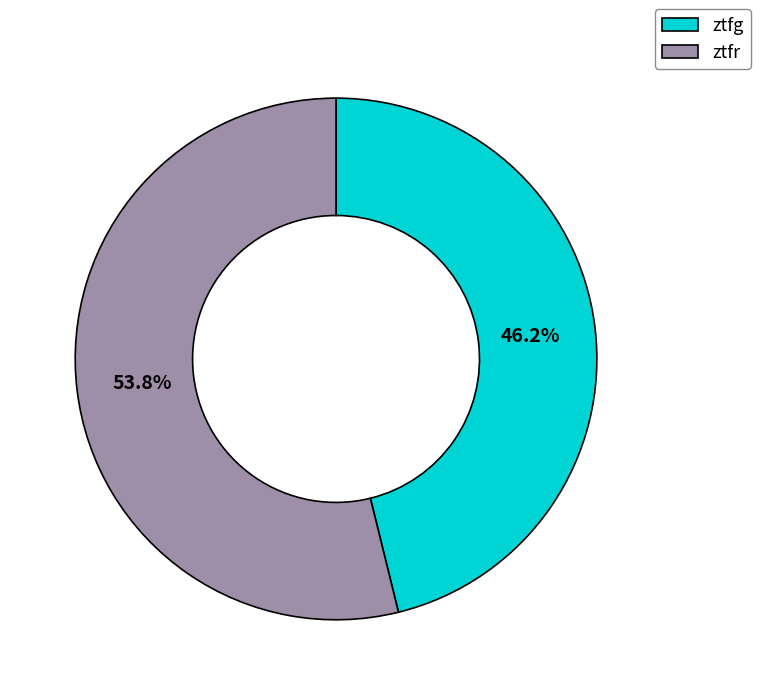

Approximately how many times larger is the value at ztfr compared to ztfg?

1.2